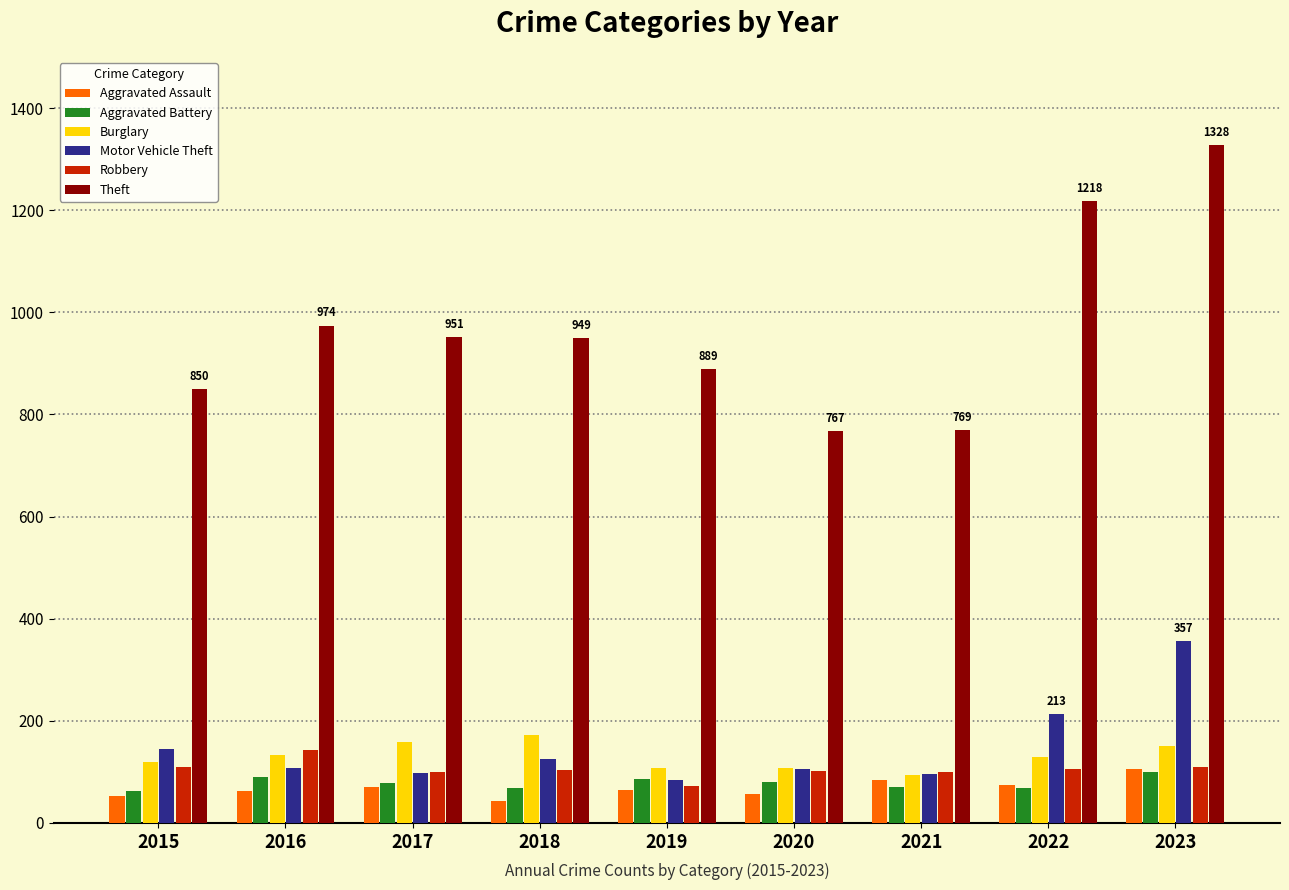

What is the greatest value displayed?

1328